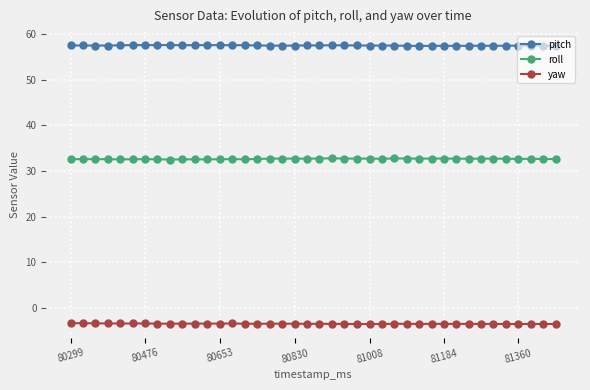

List the series in order of their overall mean, highest first.

pitch, roll, yaw